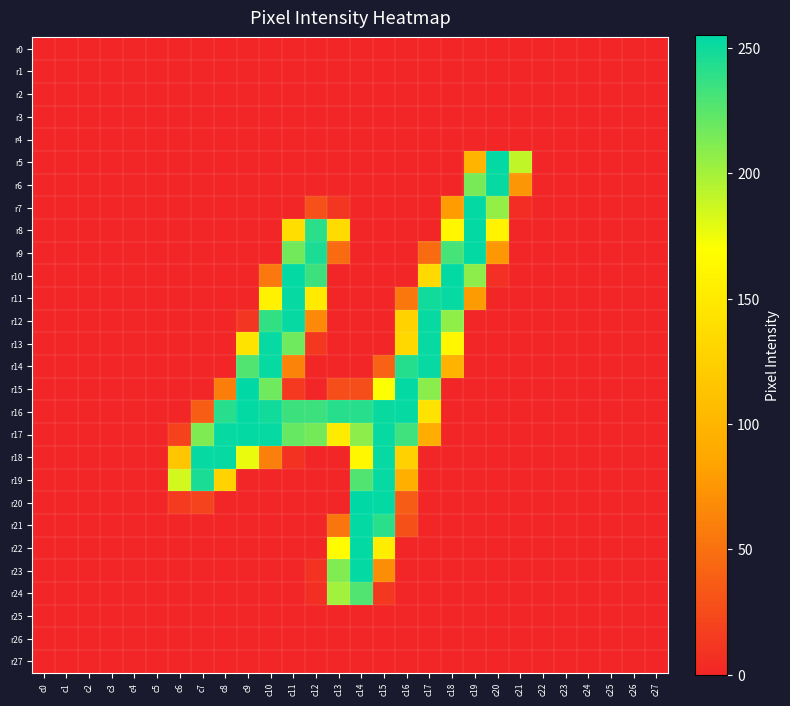

Count the number of data series in this chart.

28